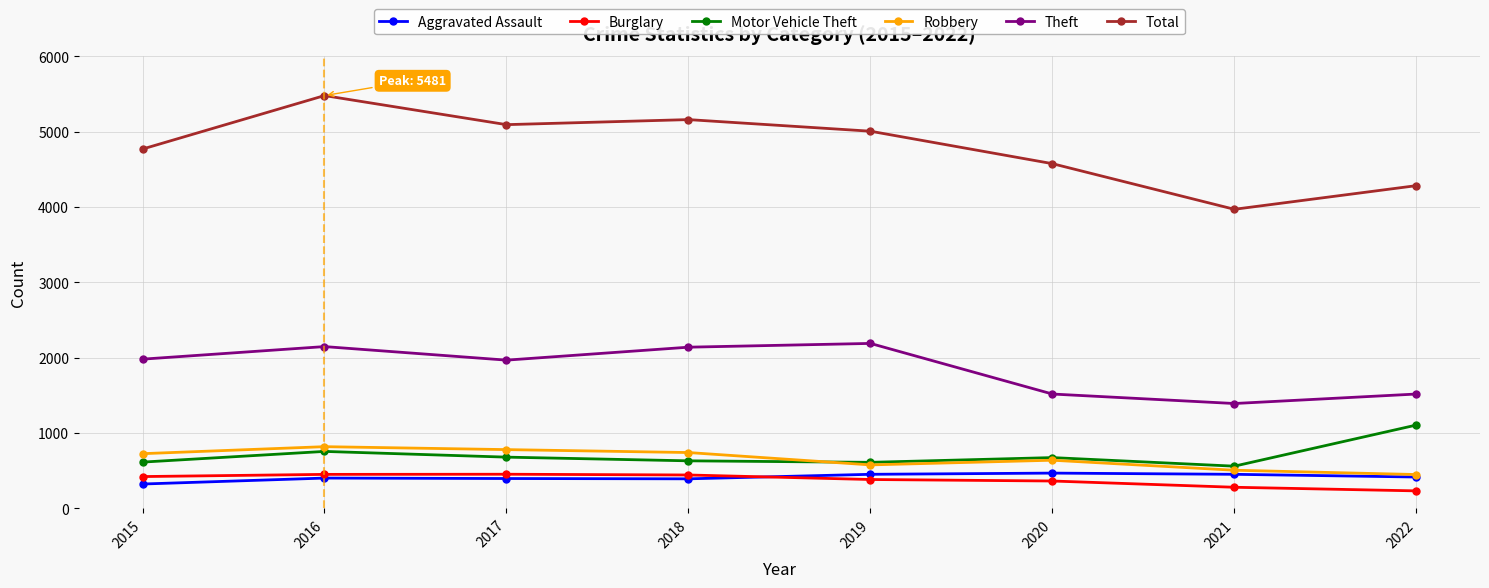

Where is the first local maximum for Theft?

2016